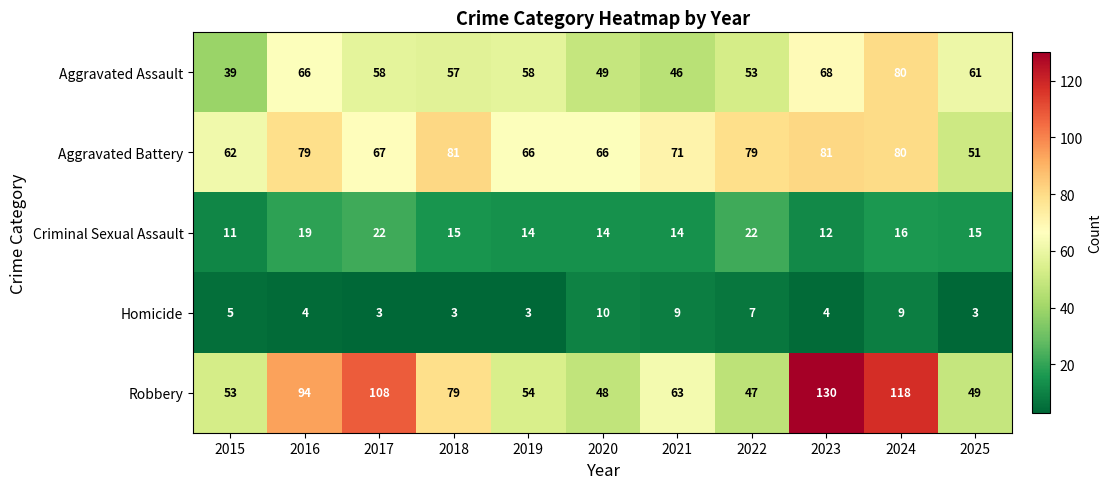

What is the approximate value of Robbery at 2021, to the nearest 5?

65